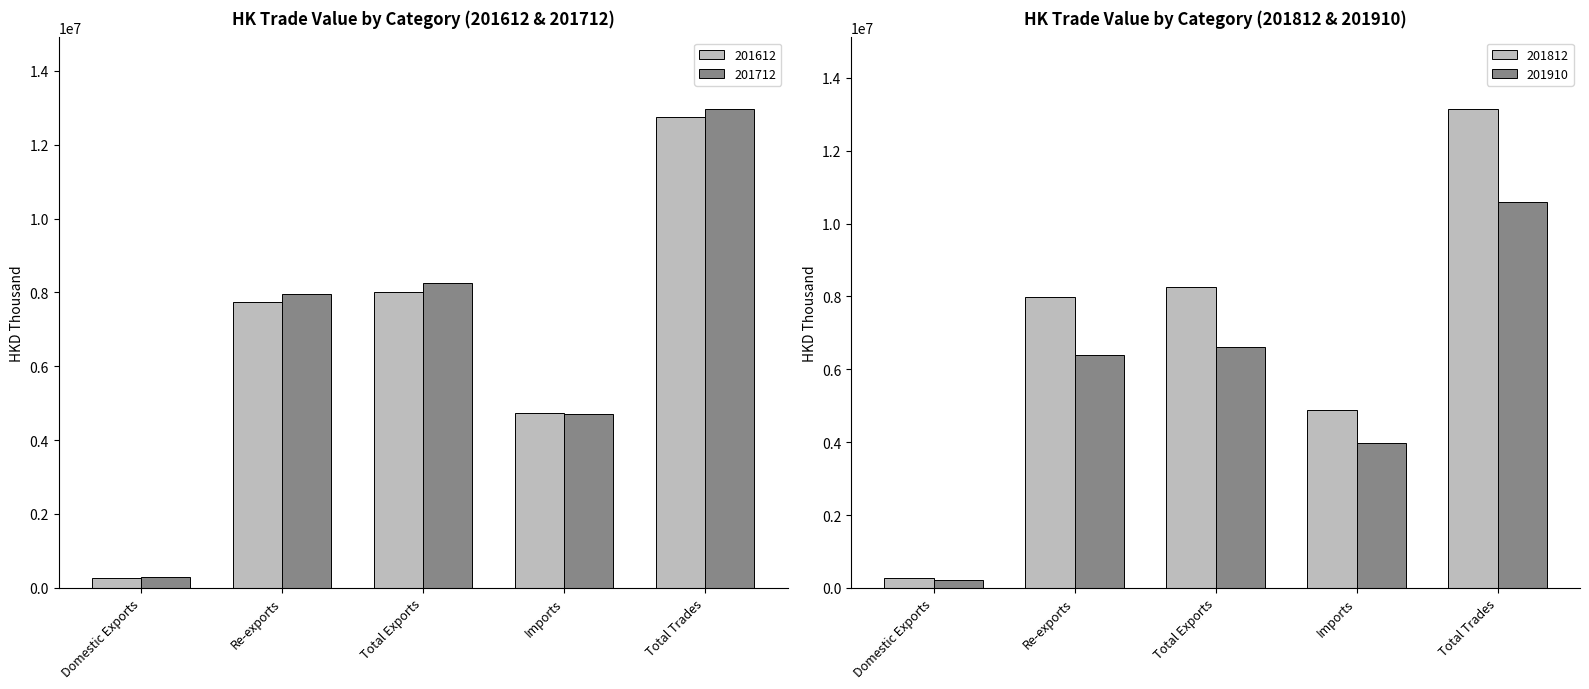

Read the 201712 value at Imports.

4717930.1